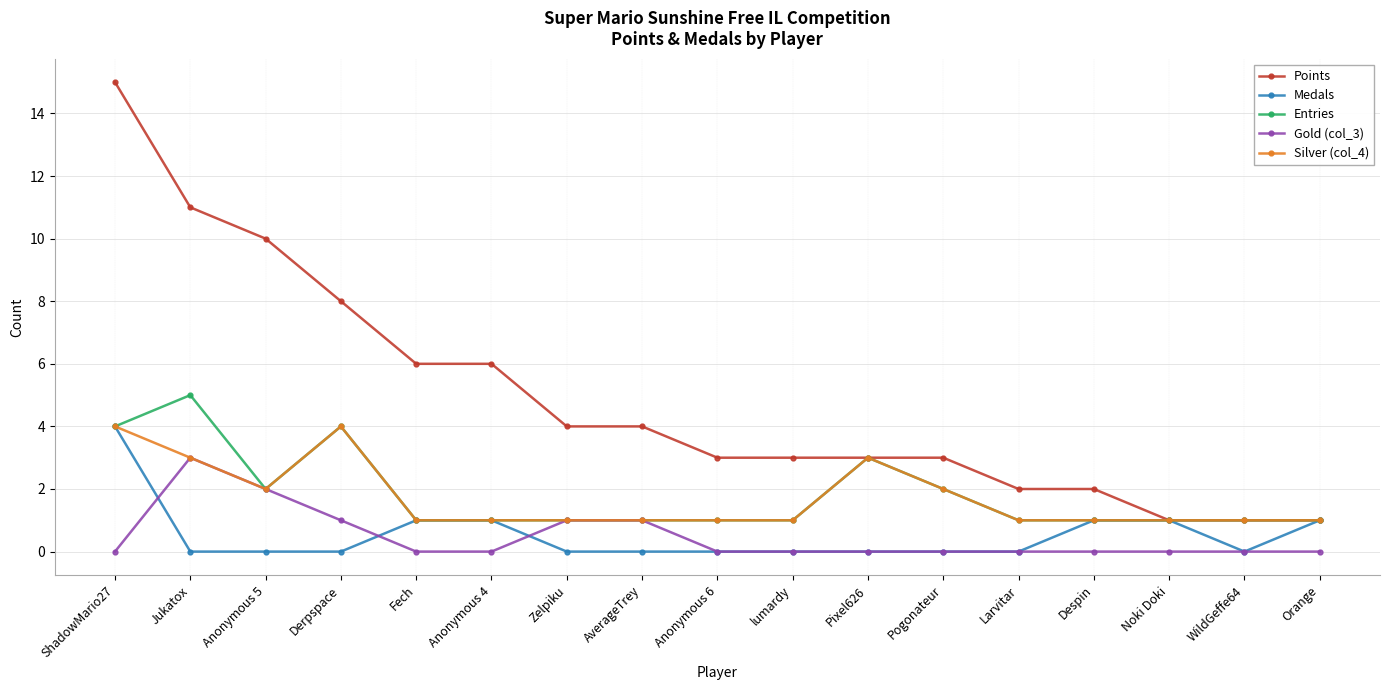

The Entries series shows 4 at Pixel626. True or false?

False